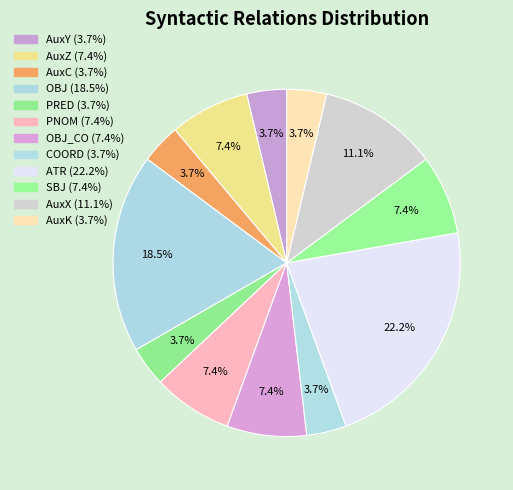

Which category has the biggest portion of the pie?

ATR